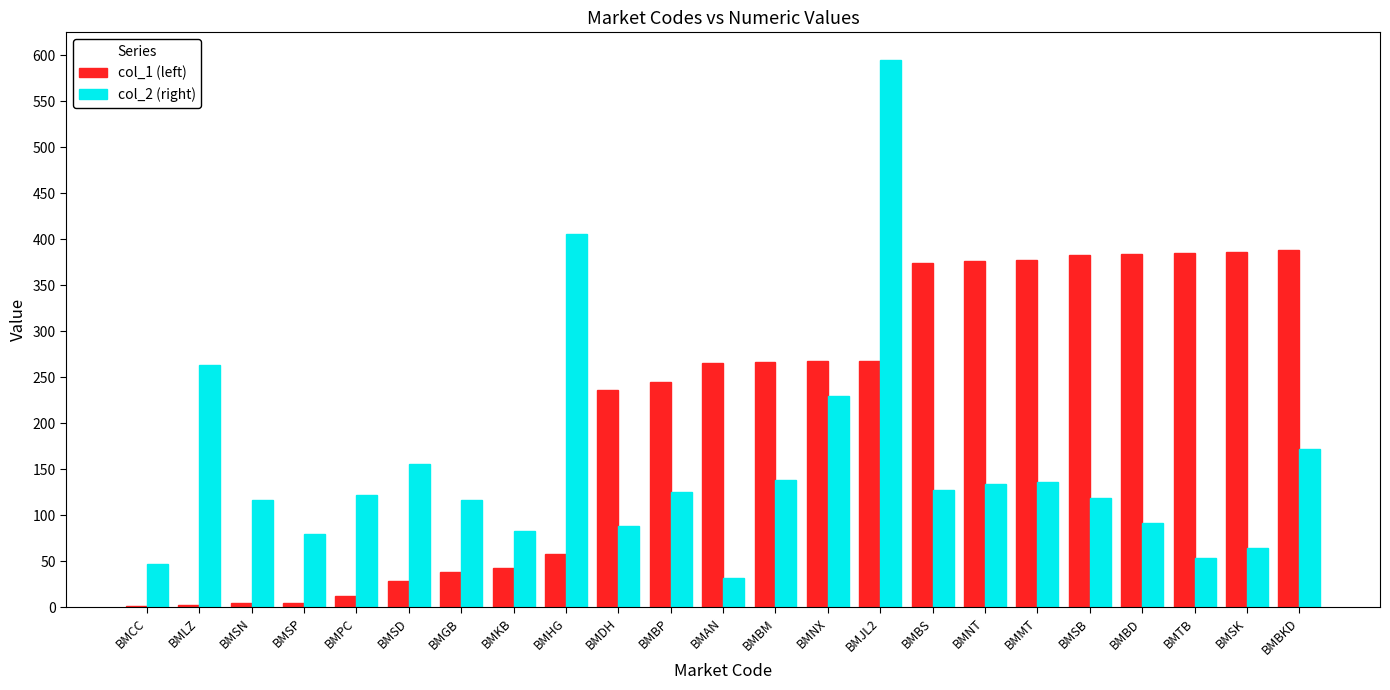

Is the value of col_1 (left) at BMBS greater than the value of col_2 (right) at BMPC?

Yes